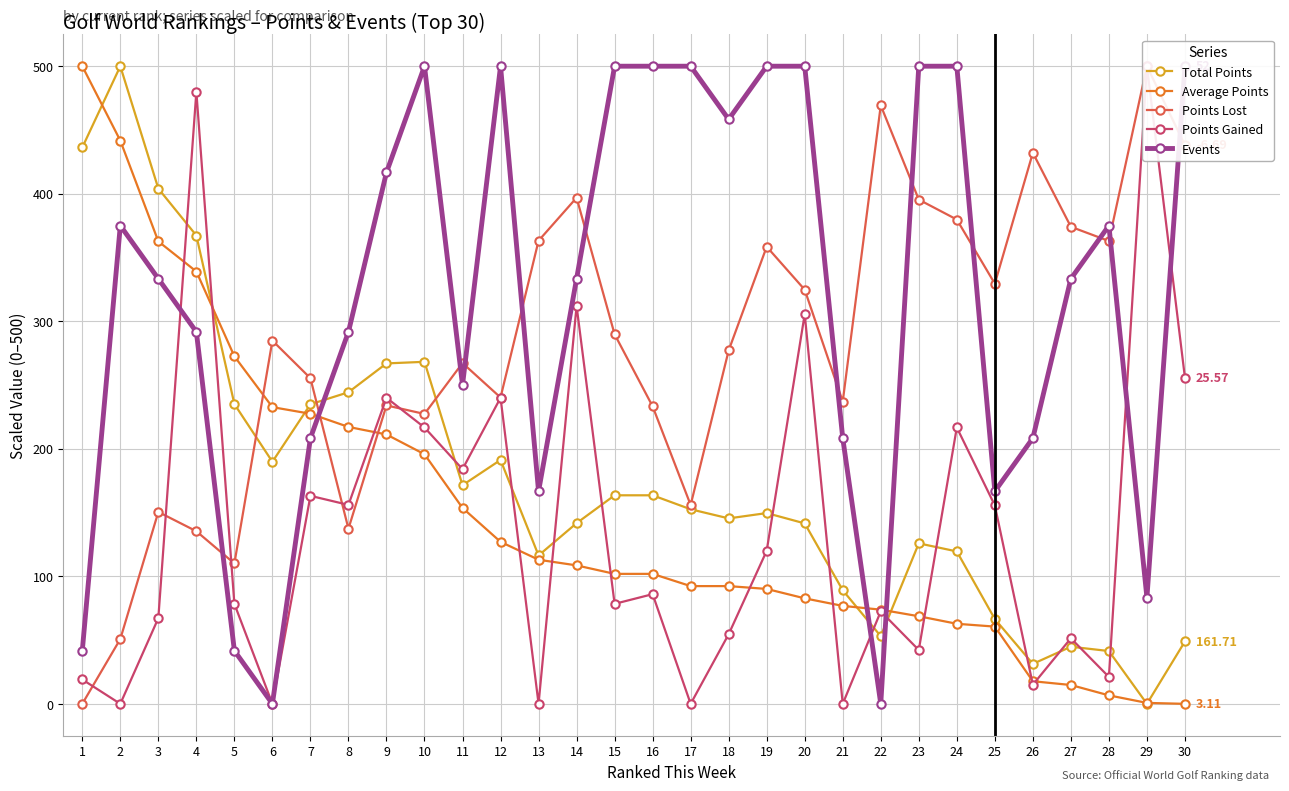

True or false: Average Points has a value of 353.5 at 7.

False